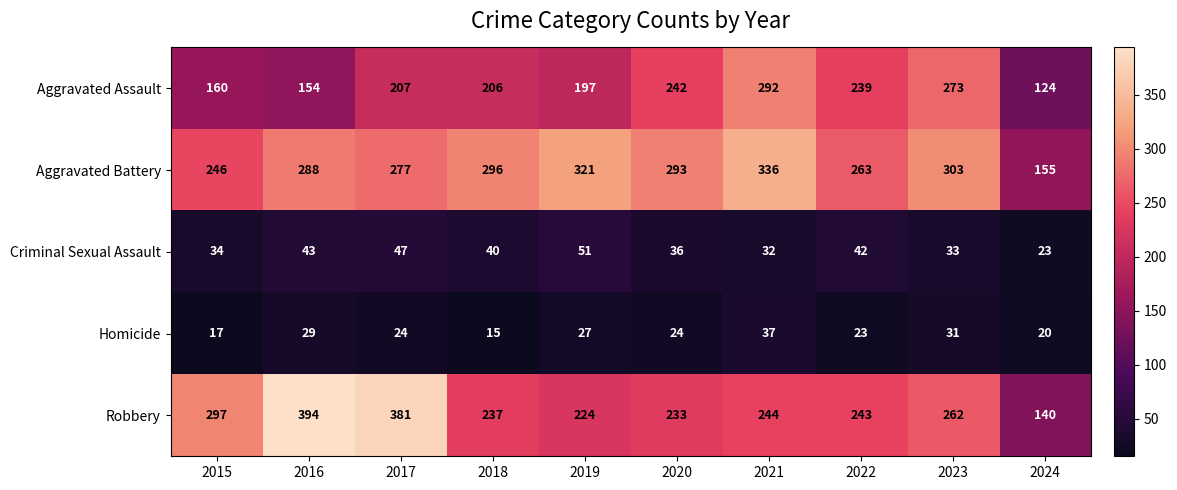

True or false: Homicide has a value of 14 at 2019.

False